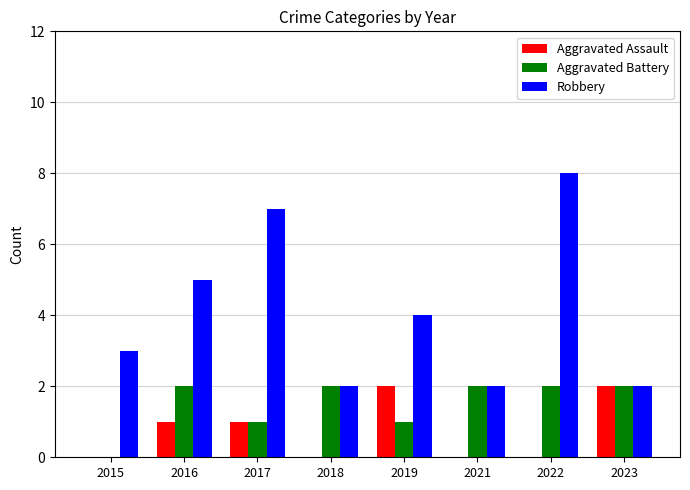

Reading right to left, extract all data points from this chart.

Aggravated Assault: 2023=2	2022=0	2021=0	2019=2	2018=0	2017=1	2016=1	2015=0
Aggravated Battery: 2023=2	2022=2	2021=2	2019=1	2018=2	2017=1	2016=2	2015=0
Robbery: 2023=2	2022=8	2021=2	2019=4	2018=2	2017=7	2016=5	2015=3